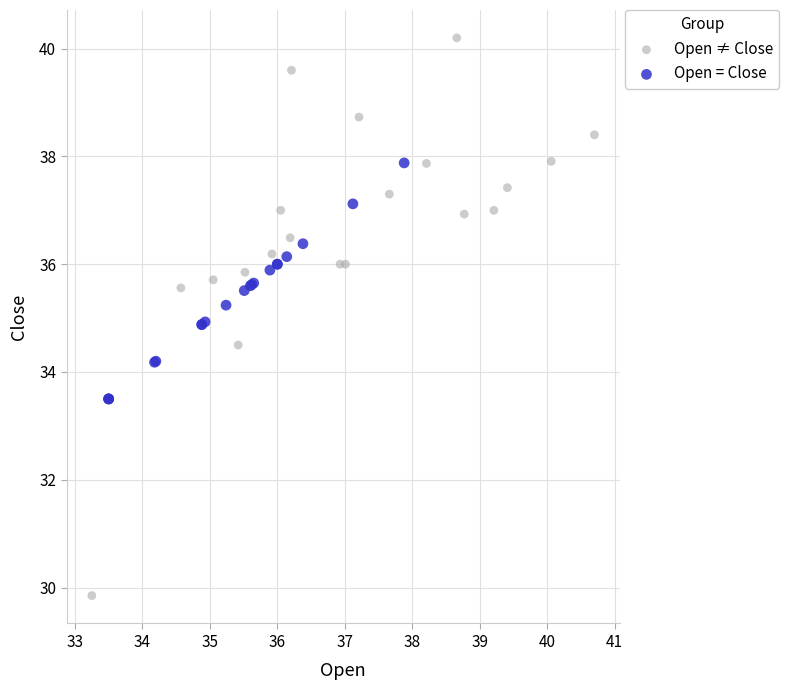

Which series contains the lowest Y value?

Open ≠ Close